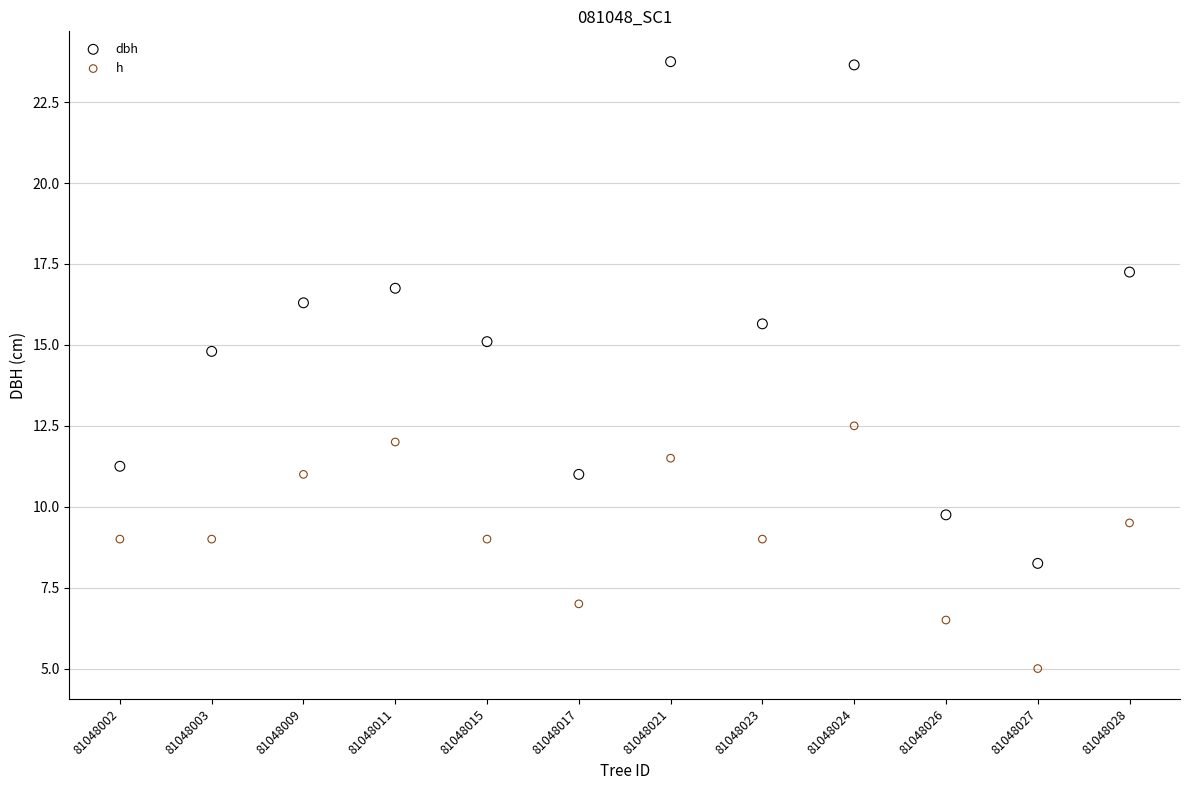

Across all series, what Y value is closest to 14?

14.8